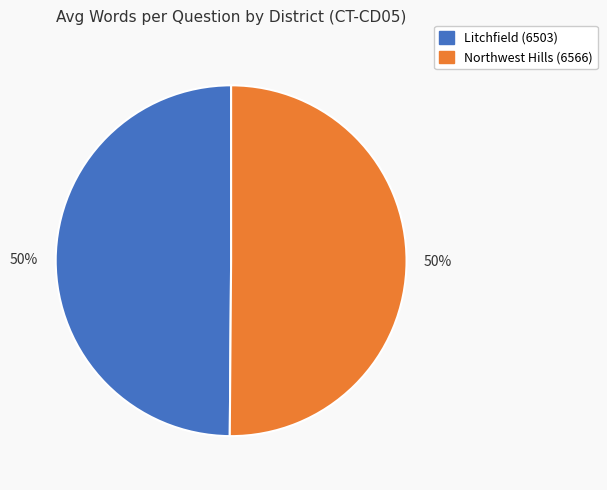

The Litchfield (6503) slice represents 50% of the pie. True or false?

True